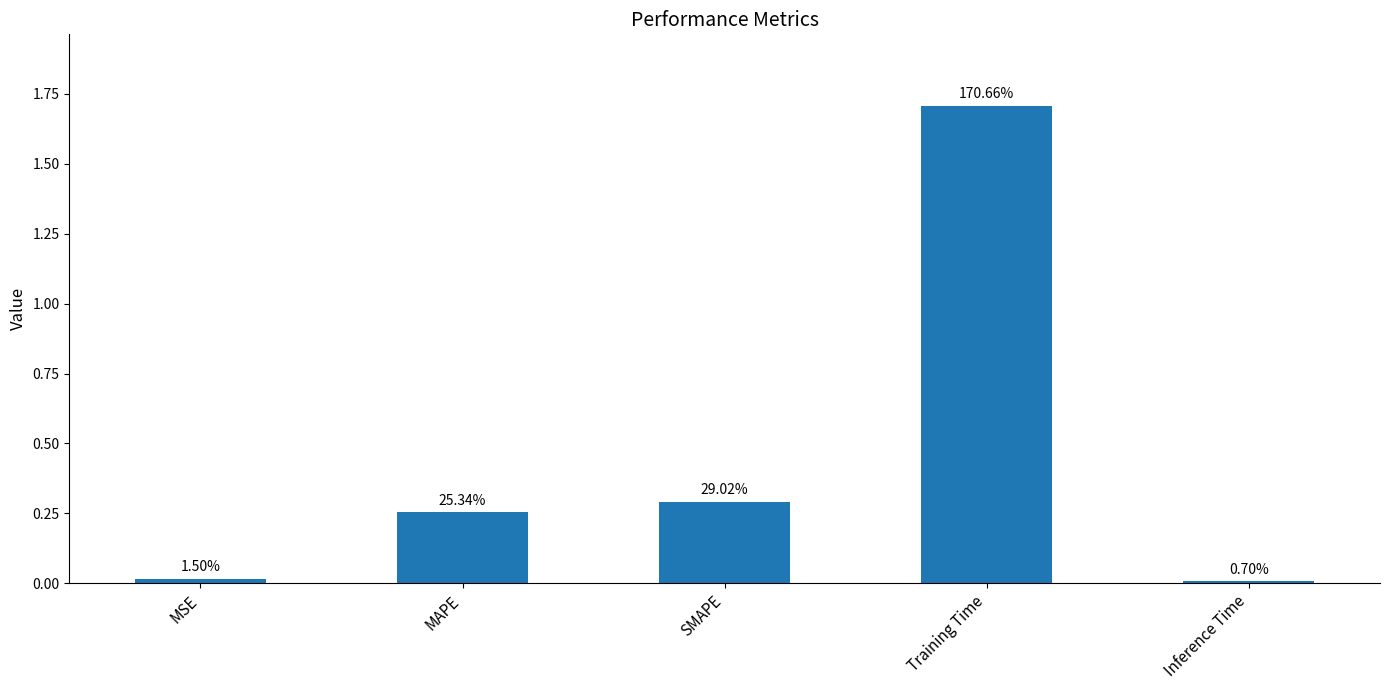

Rank the categories by value from lowest to highest.

Inference Time, MSE, MAPE, SMAPE, Training Time